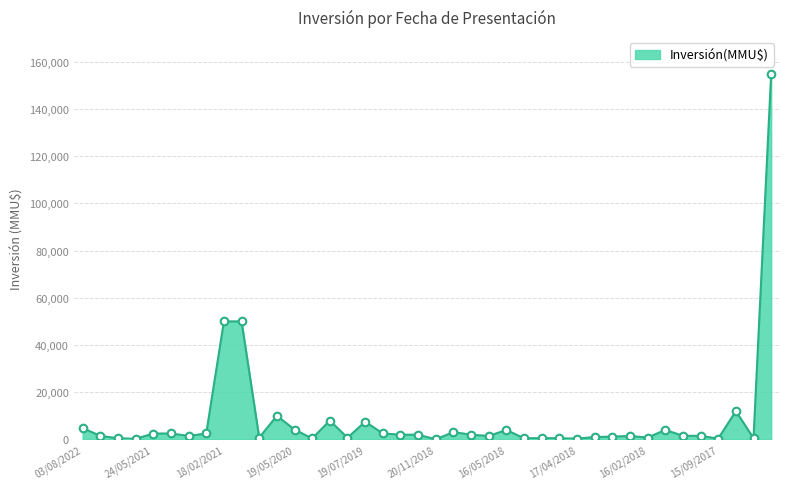

What is the difference between the maximum and minimum values?

154962